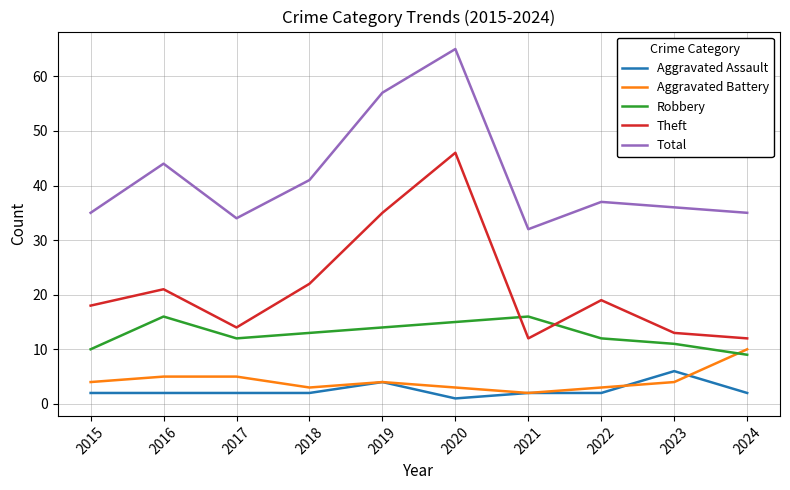

What is the highest value of the Aggravated Assault series?

6